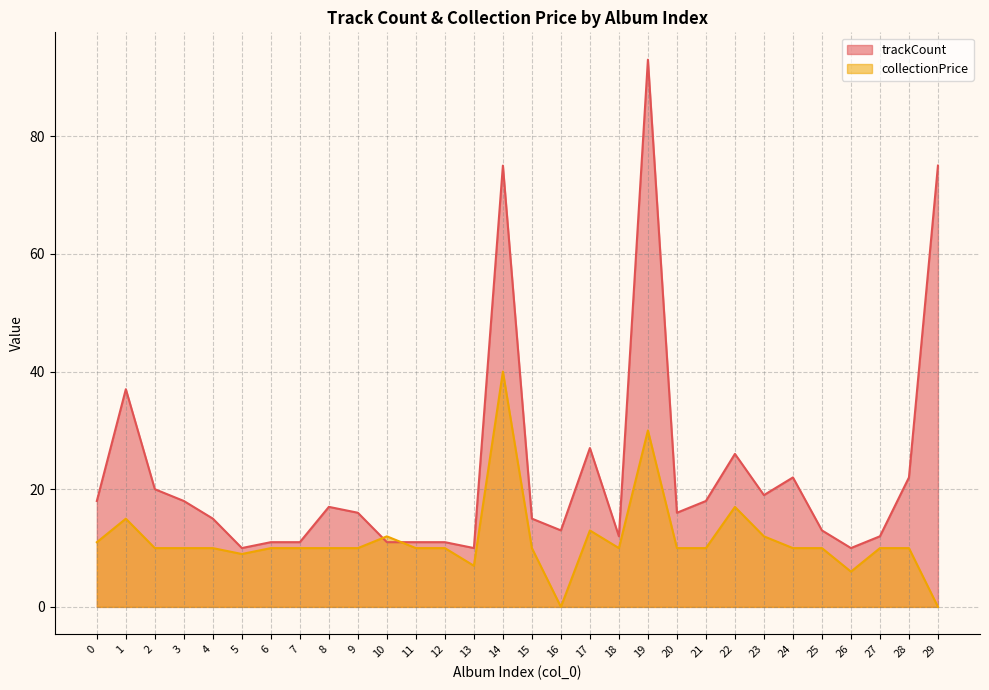

The collectionPrice series shows 16.8 at 7. True or false?

False